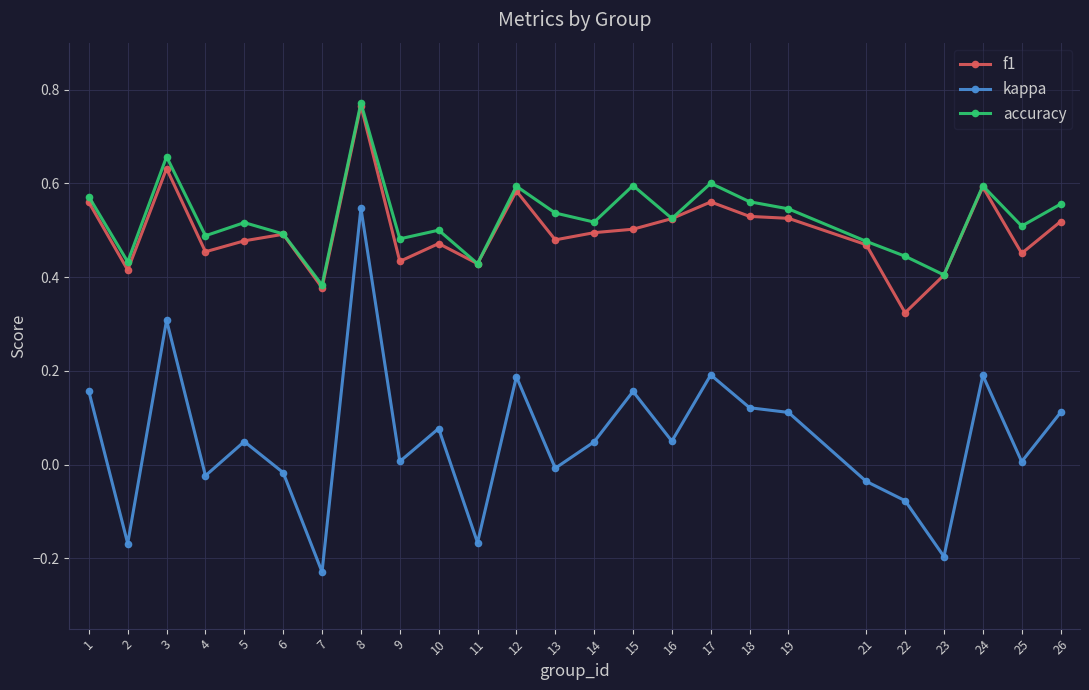

At which category is the sum across all series the highest?

8